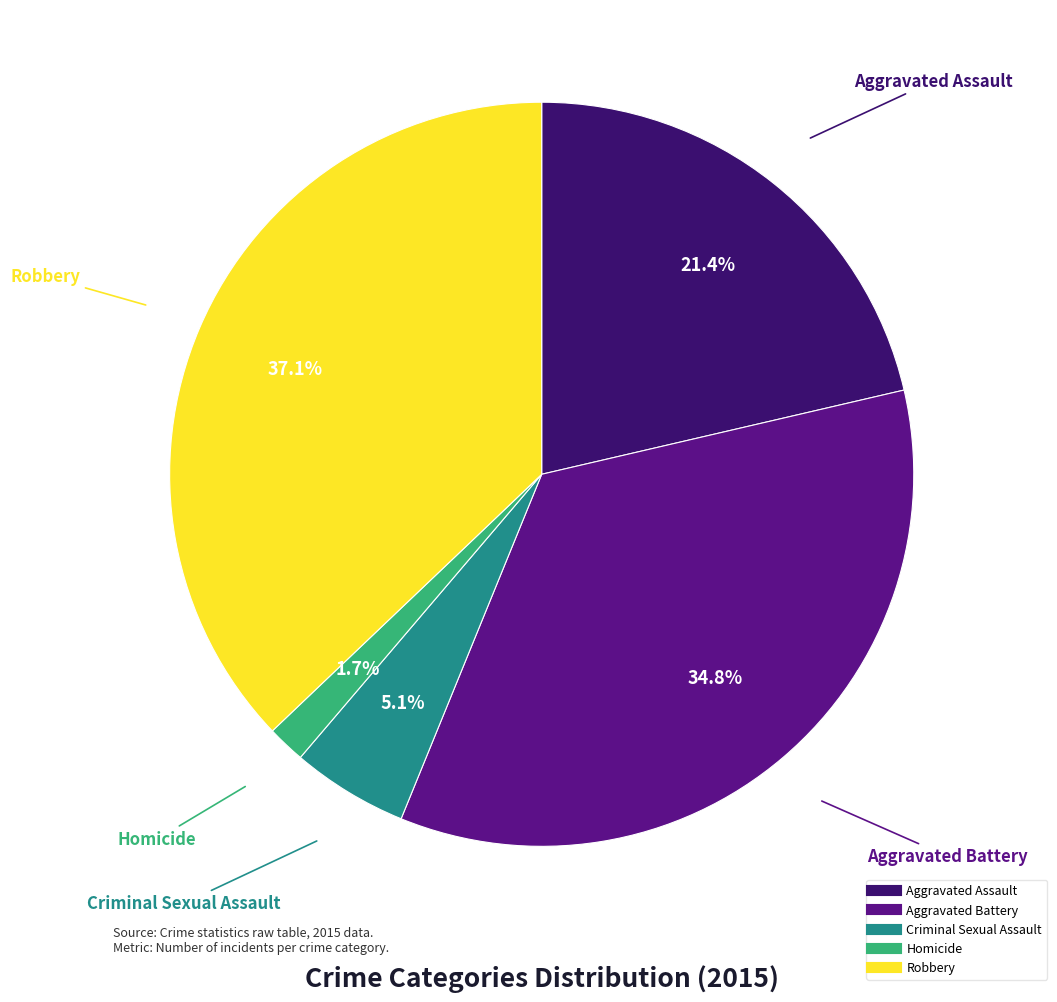

To the nearest percent, what portion does Criminal Sexual Assault represent?

5%